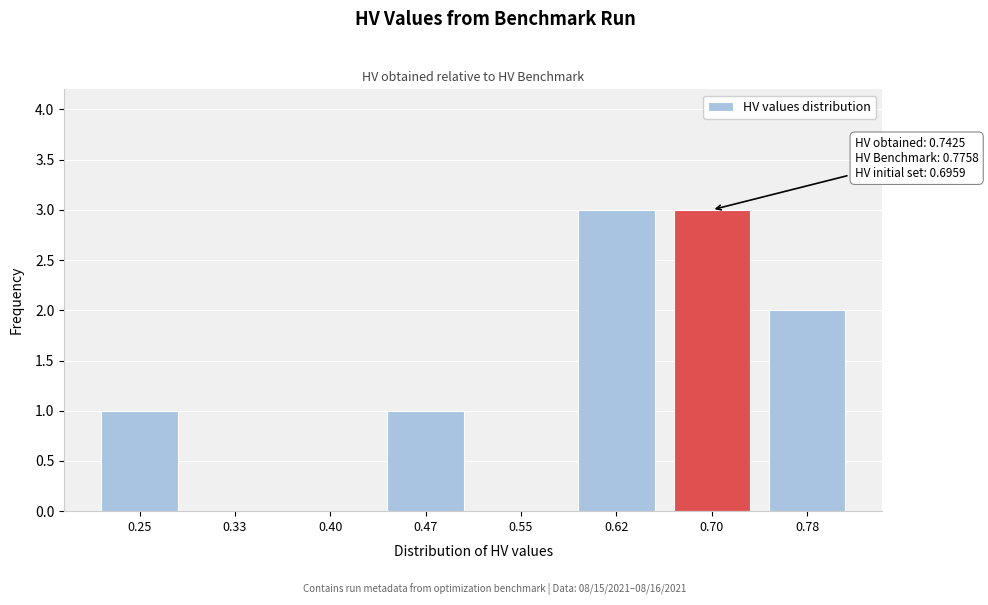

Reading left to right, transcribe all the data shown in this chart.

0.25=1	0.33=0	0.40=0	0.47=1	0.55=0	0.62=3	0.70=3	0.78=2